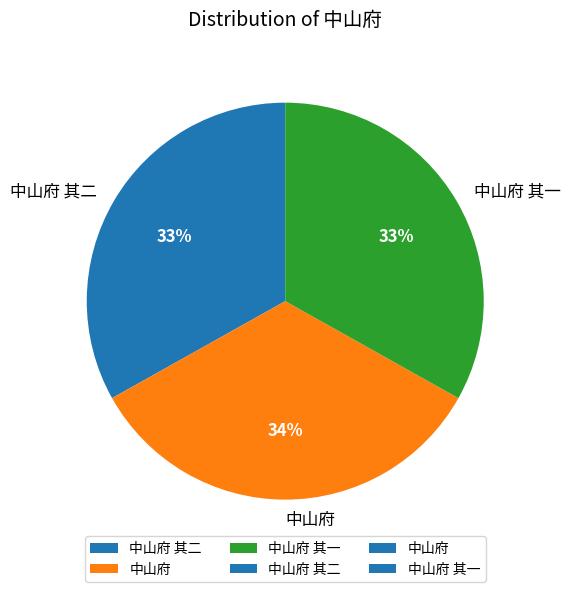

What is the ratio of the value at 中山府 其二 to the value at 中山府?

1.0